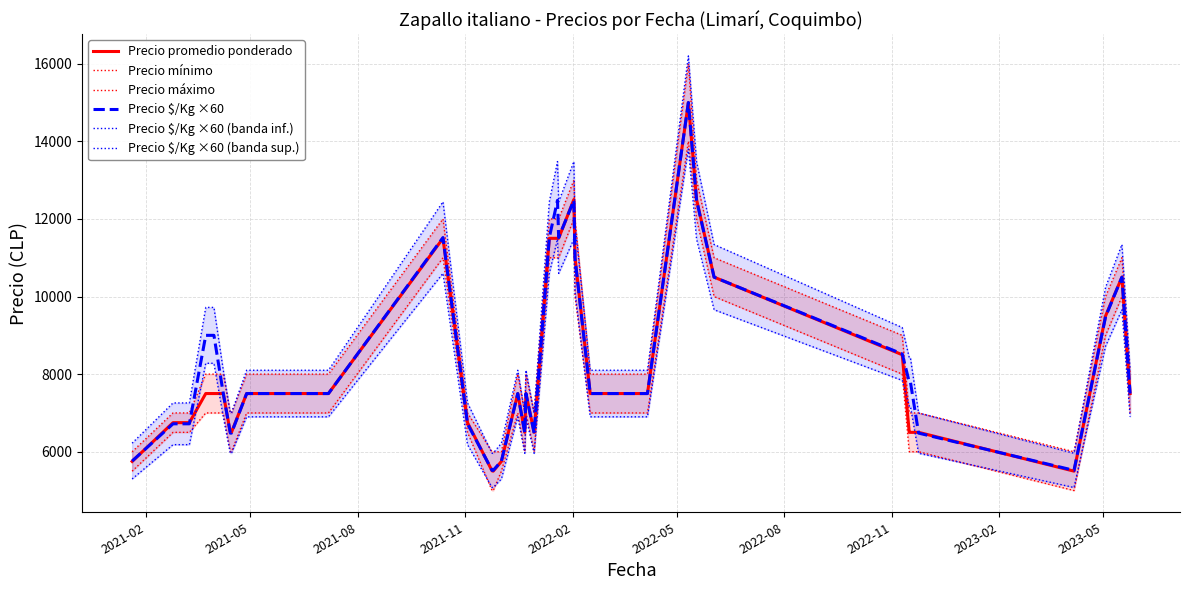

What is the maximum value for Precio promedio ponderado?

15000